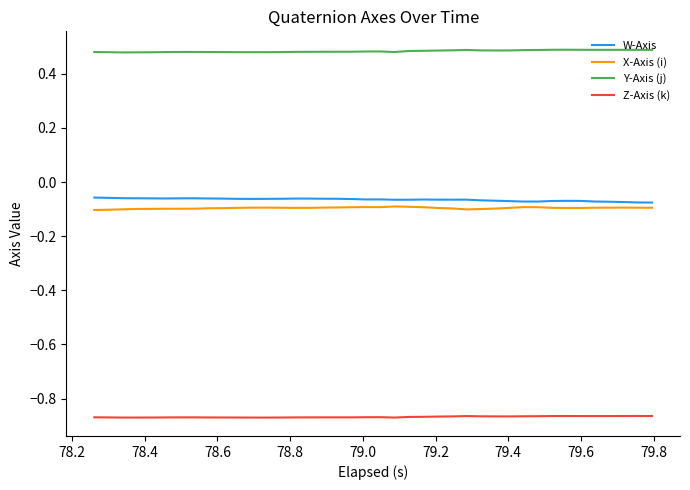

True or false: Y-Axis (j) and W-Axis cross at least once.

False